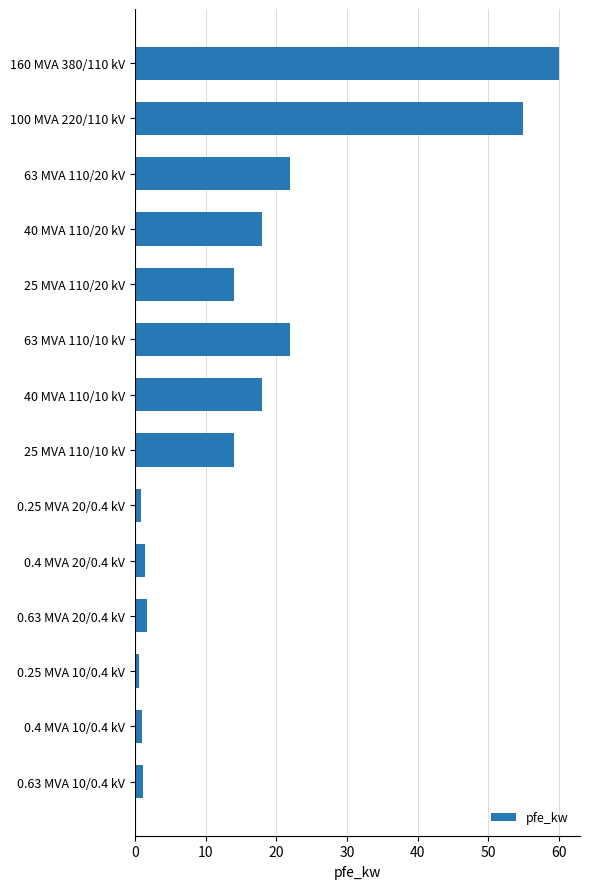

The chart shows a value of 12.5 at 40 MVA 110/10 kV. True or false?

False